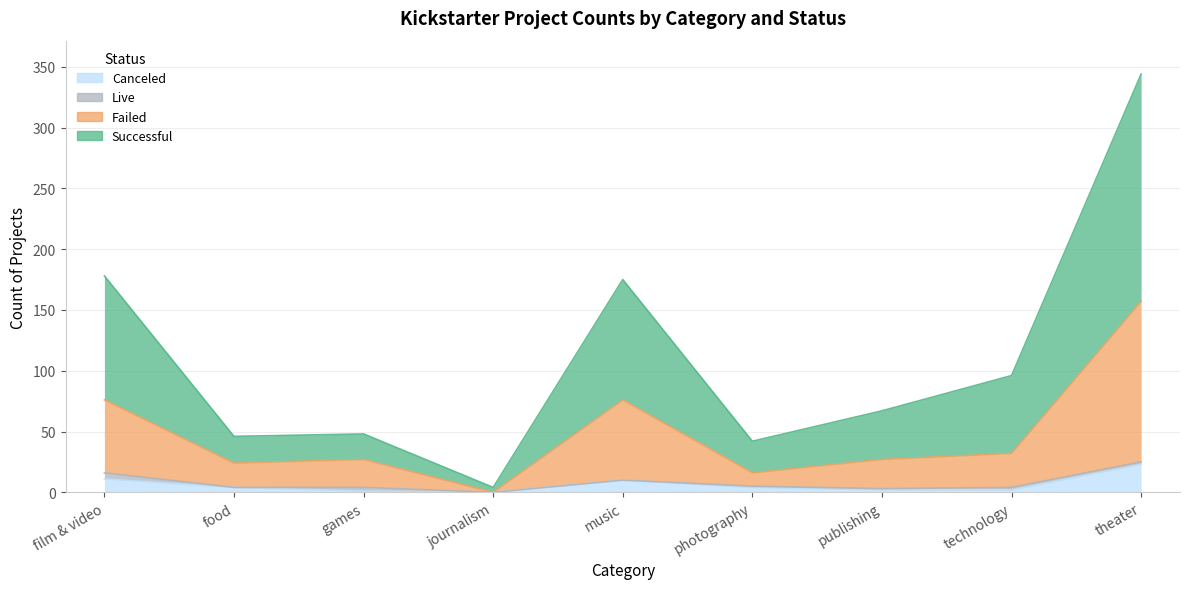

True or false: successful and failed cross at least once.

False